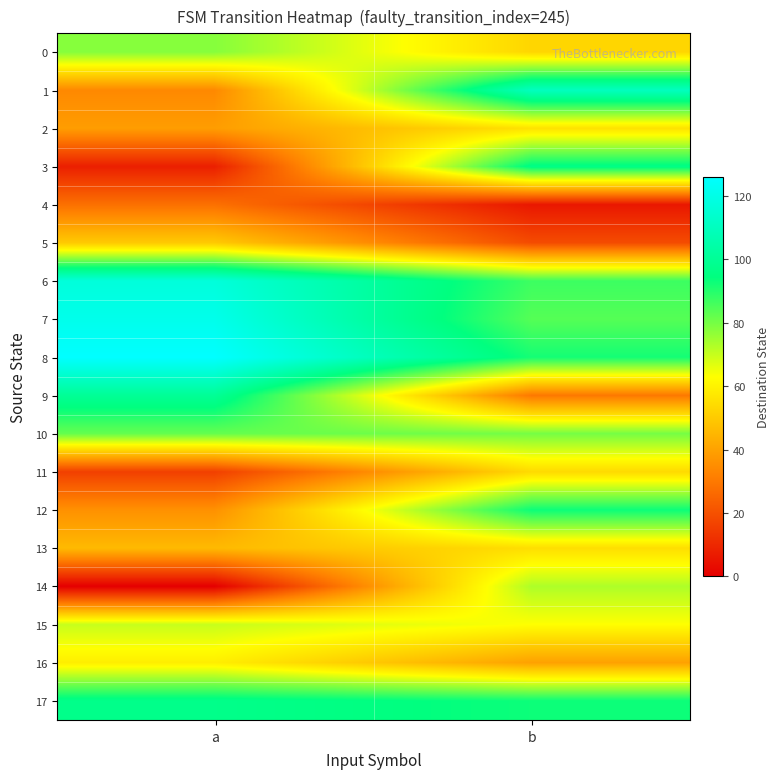

What is the difference between the highest and lowest values at b?

104